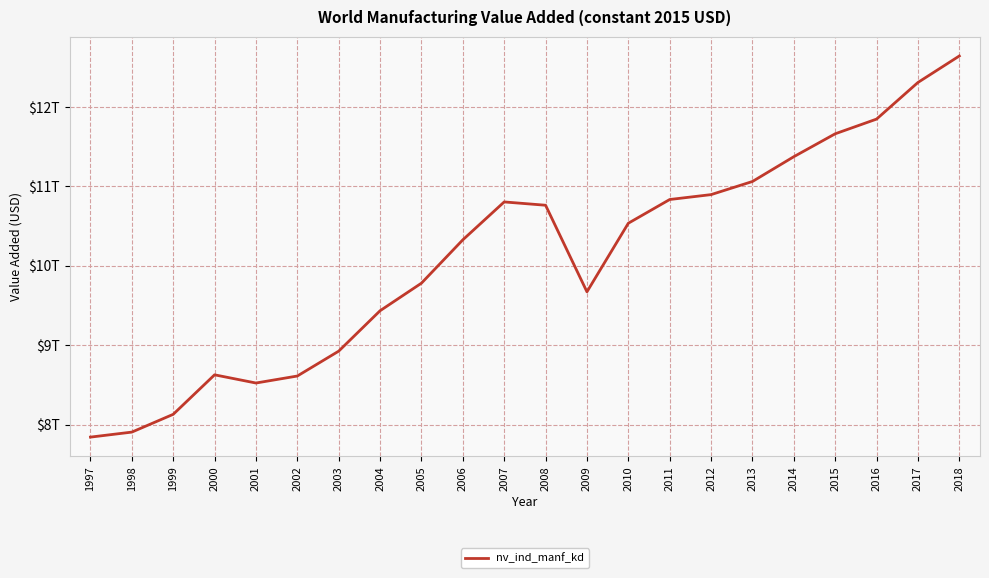

Is this an area chart (filled region under the line)?

No